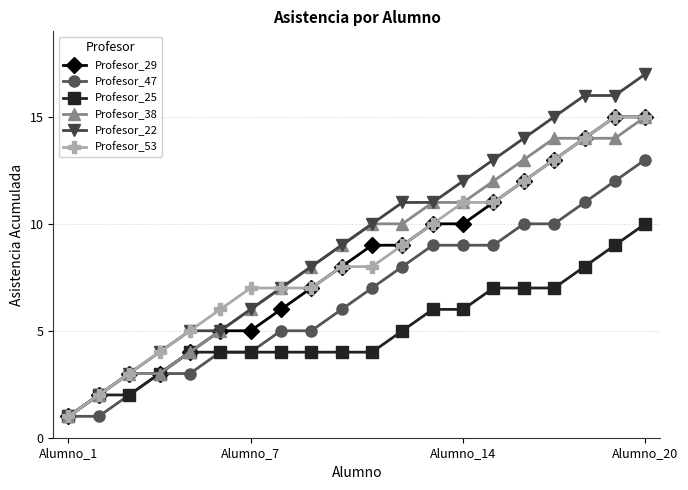

What is the greatest value displayed?

17